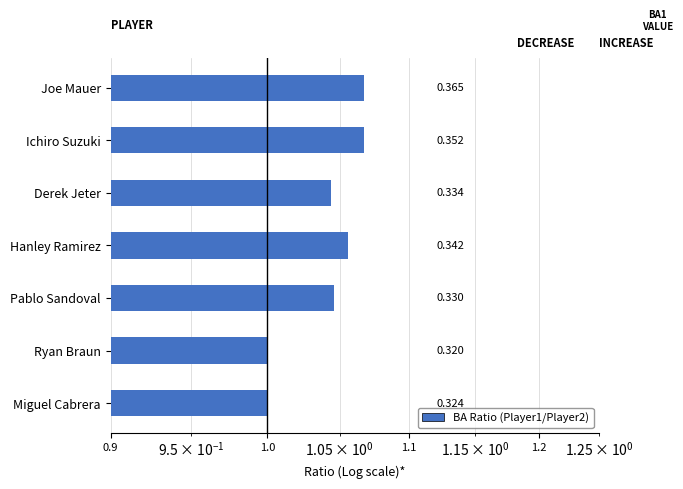

What is the average value?

1.0